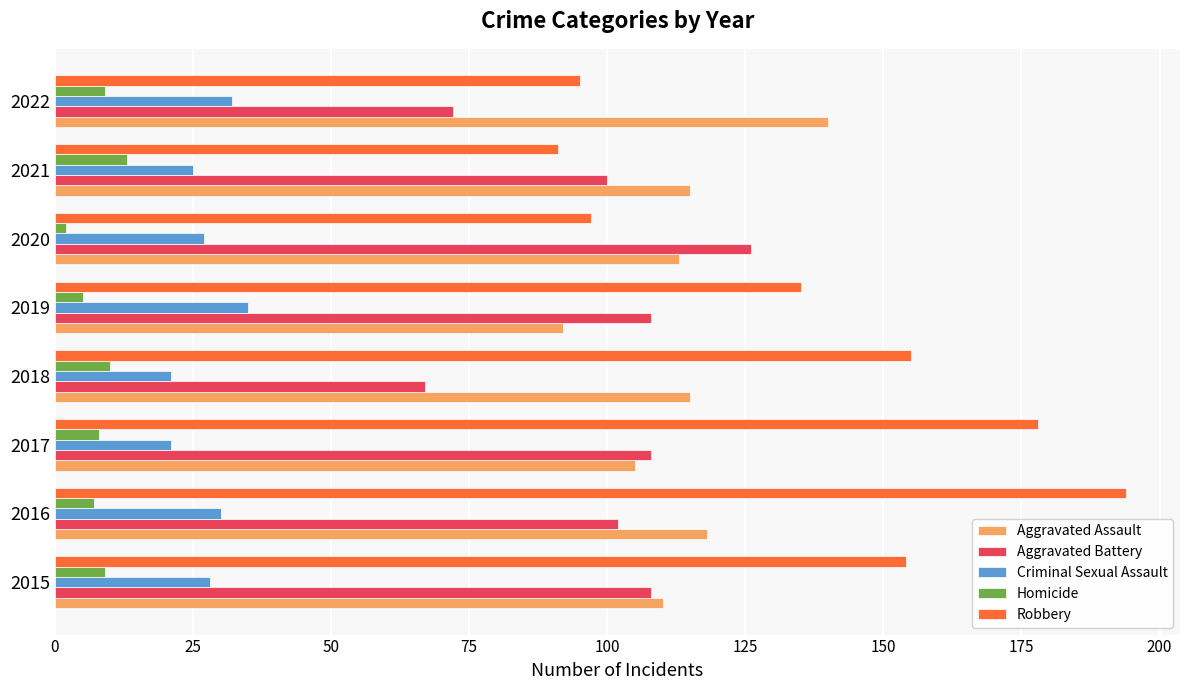

How many series are shown in this chart?

5